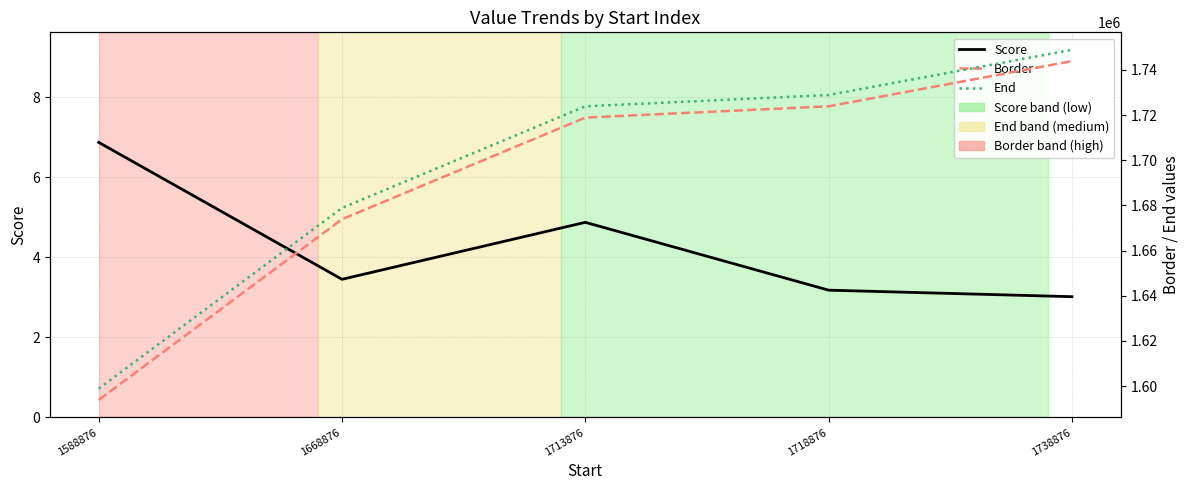

Is this an area chart (filled region under the line)?

No